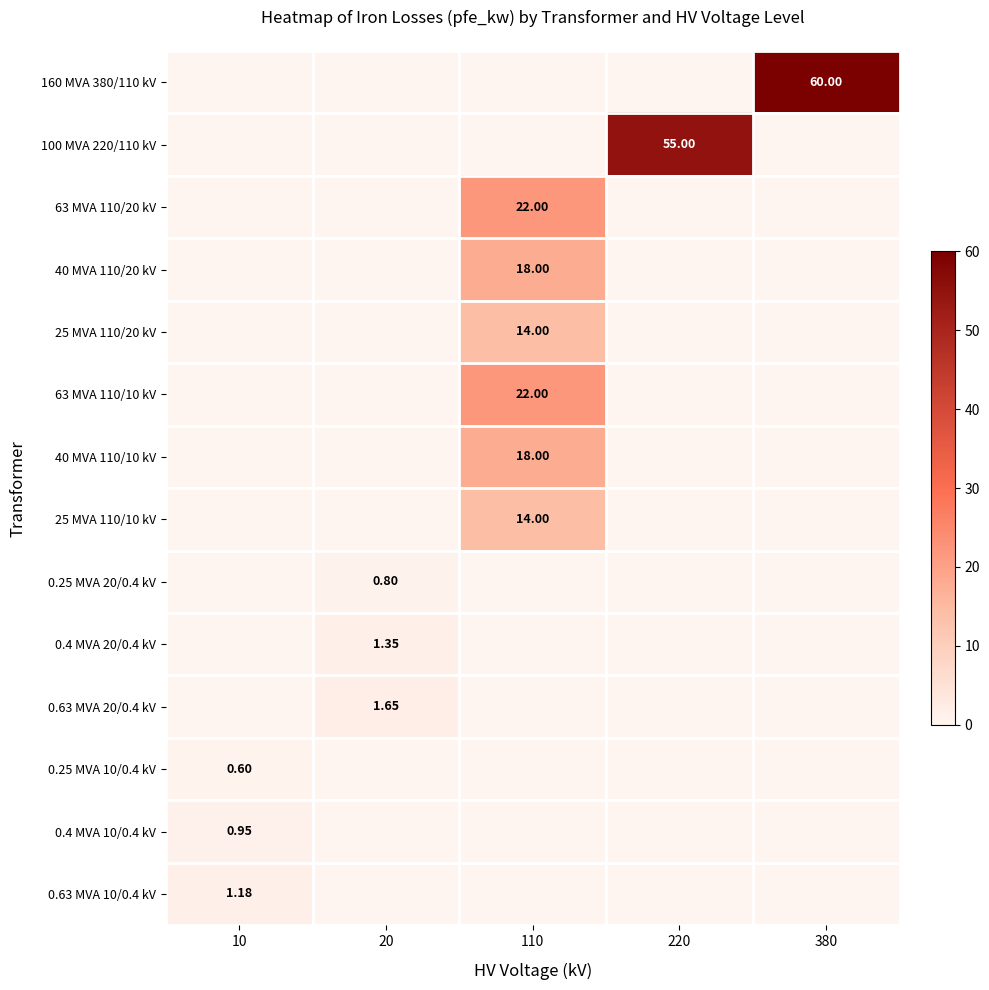

What is the difference between the maximum and minimum values in the 100 MVA 220/110 kV series?

55.0